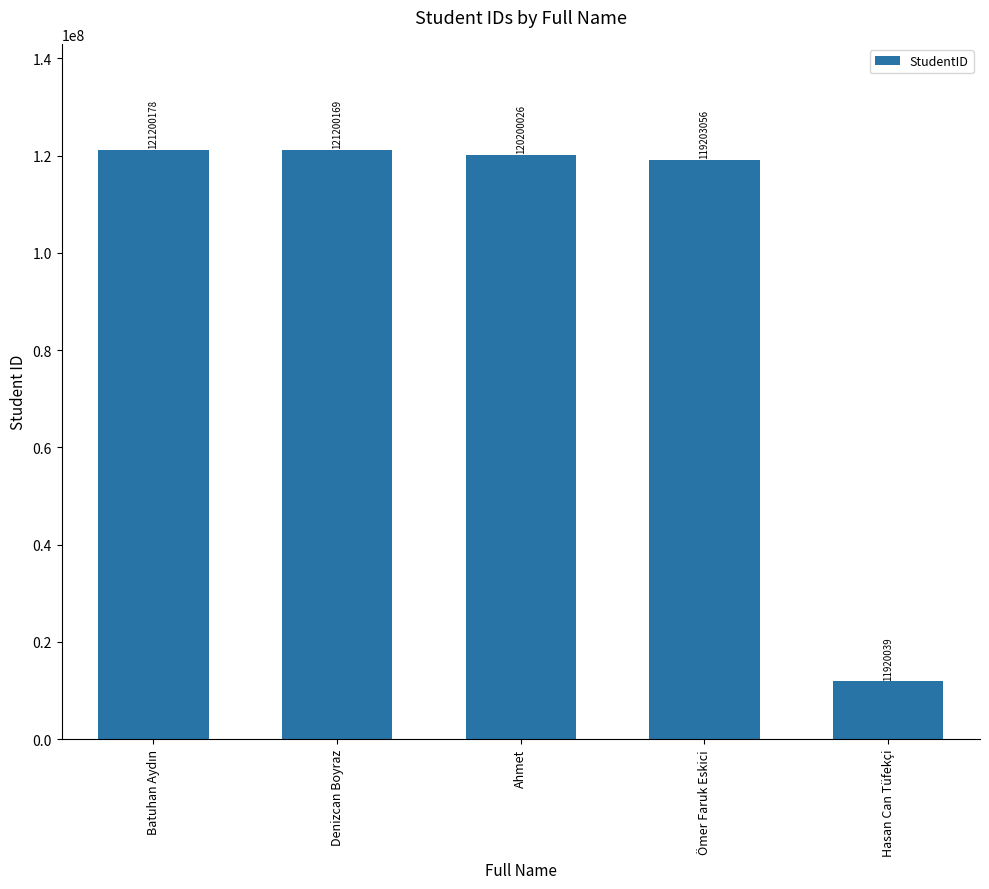

What is the difference between the maximum and minimum values?

109280139